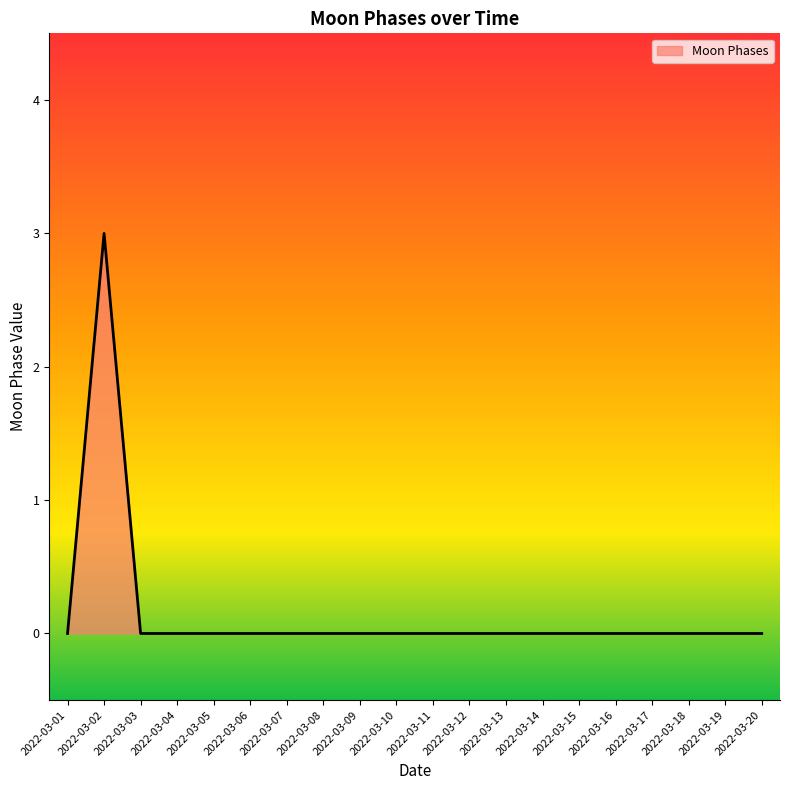

True or false: the data shows 1 at 2022-03-18.

False